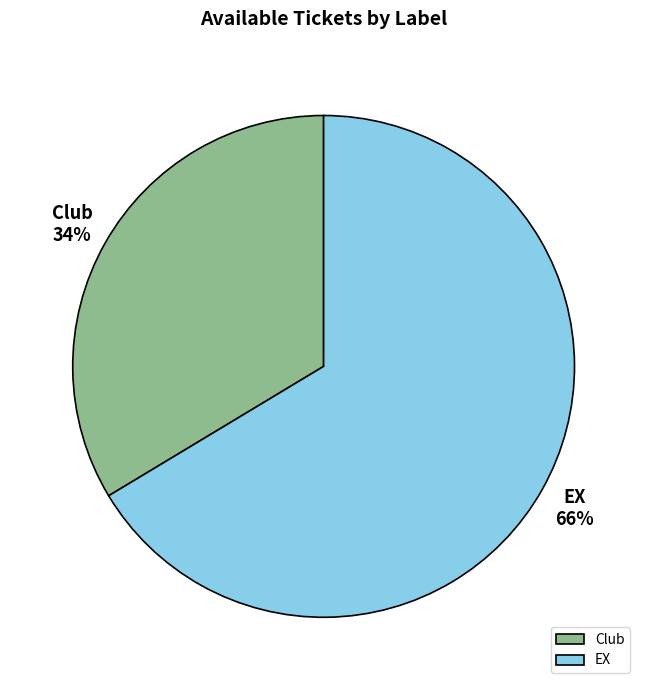

To the nearest percent, what is the combined percentage of EX and Club?

100%